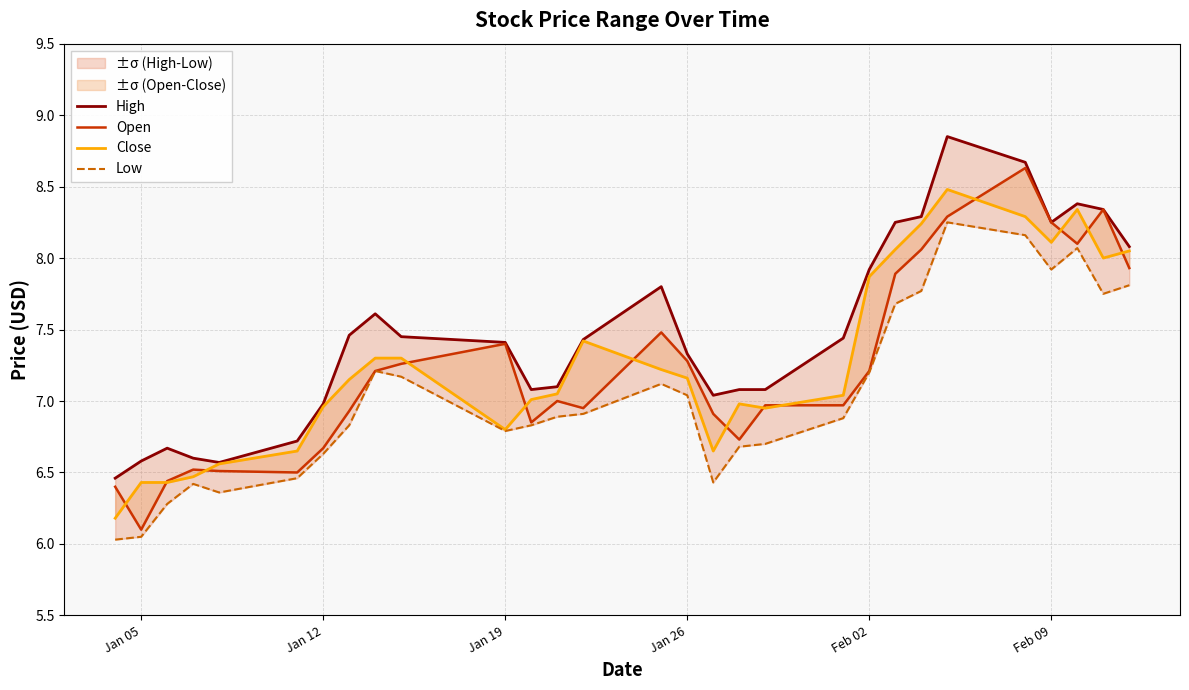

True or false: Low and High intersect in this chart.

False